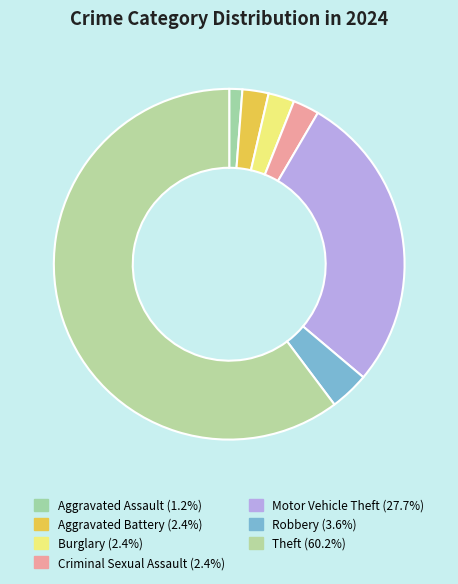

Approximately how many times larger is the value at Theft compared to Burglary?

25.0